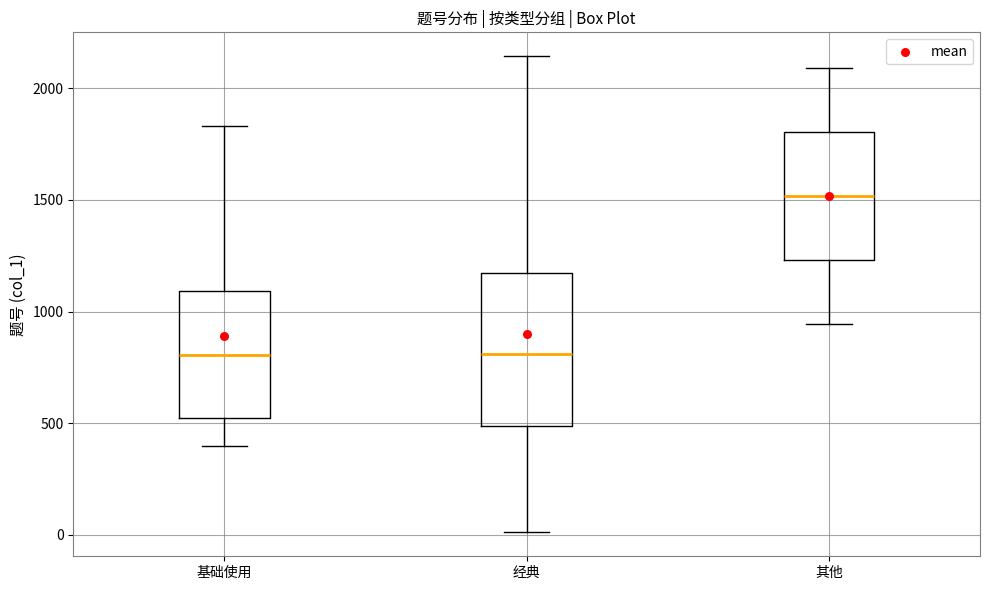

Reading left to right, read every box against the y-axis: the position of its median line, the range the box covers, and the ends of its whiskers. The values are not printed on the chart, so give them approximately, as read against the axis.

基础使用: median 800, box 500 to 1100, whiskers 400 to 1850
经典: median 800, box 500 to 1150, whiskers 0 to 2150
其他: median 1500, box 1250 to 1800, whiskers 950 to 2100